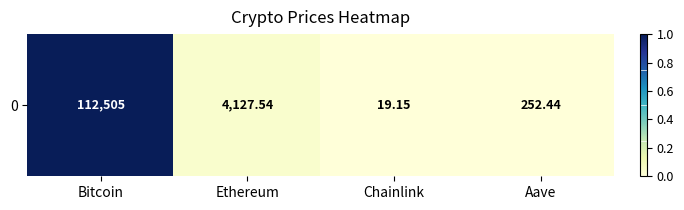

How many distinct data groups are displayed?

1